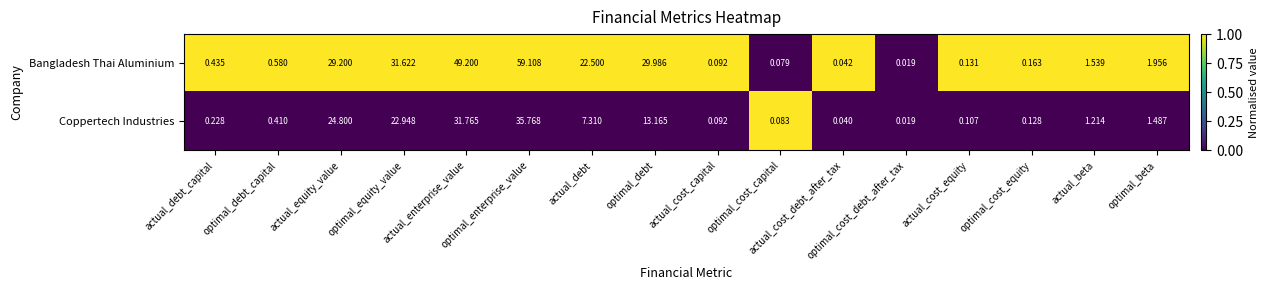

Which series has the largest total across all categories?

Bangladesh Thai Aluminium